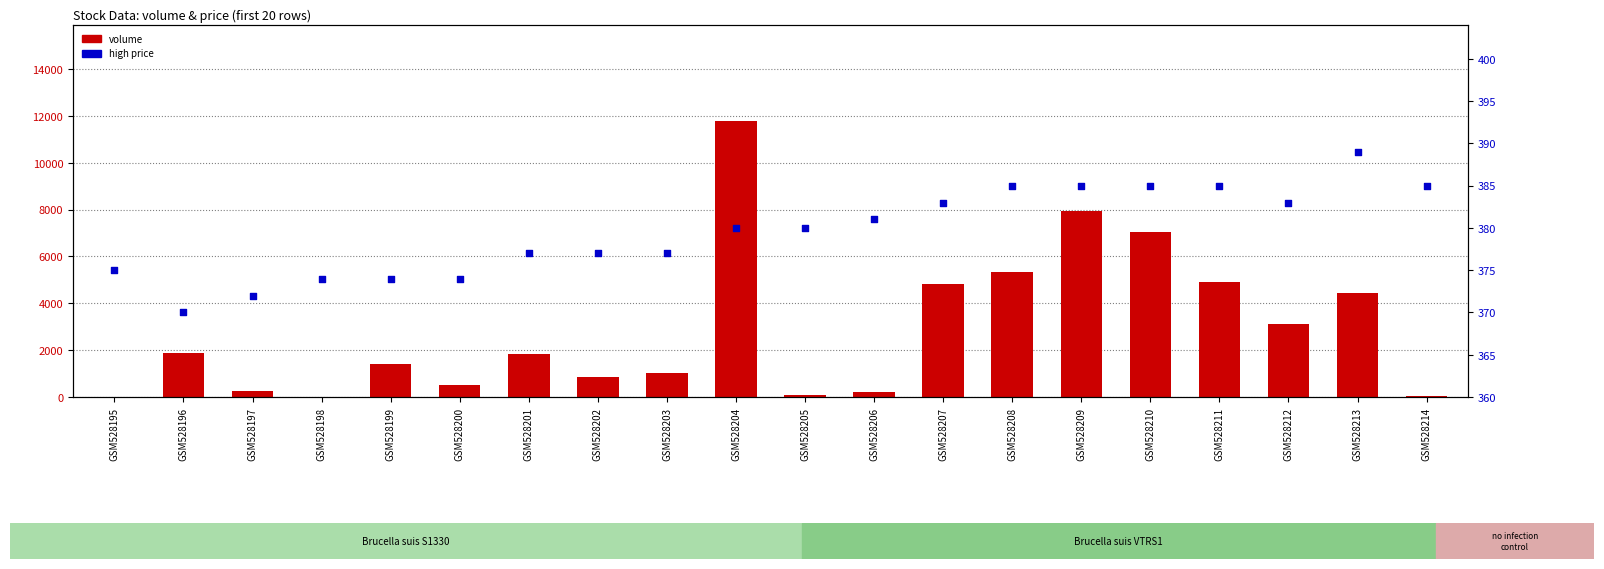

At how many categories does at least one series exceed 8756?

1